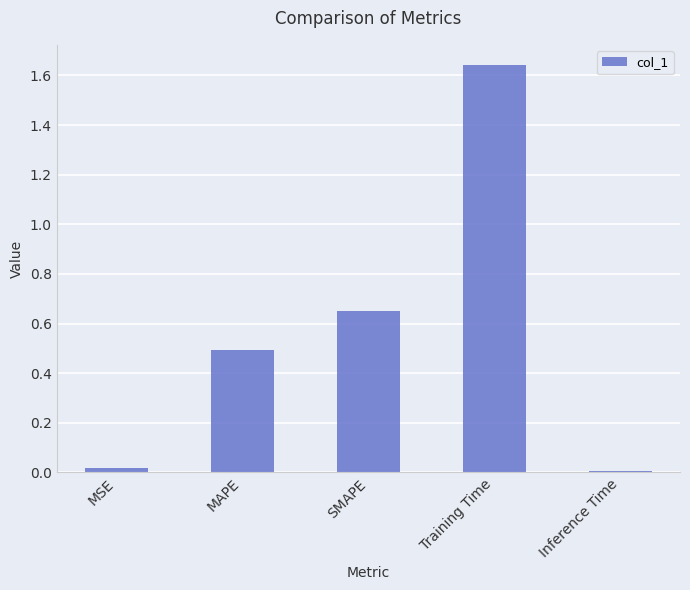

What is the label of the 3rd bar from the left?

SMAPE